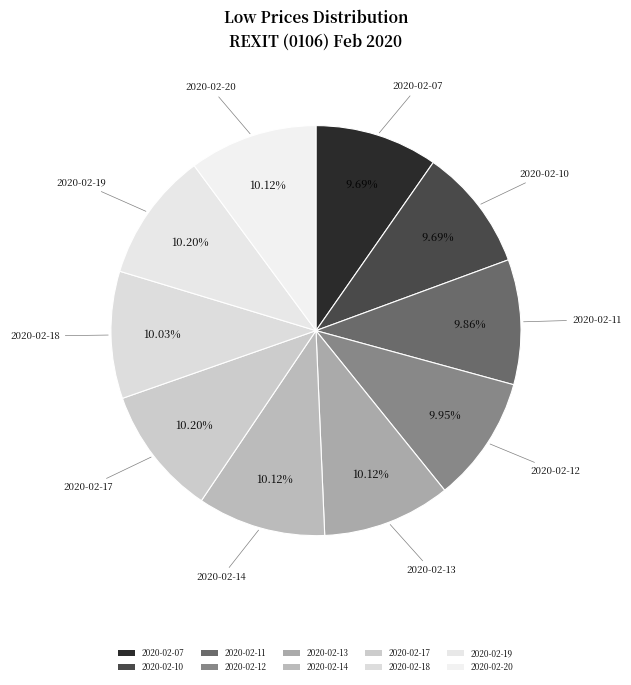

Between 2020-02-18 and 2020-02-14, which is larger?

2020-02-14